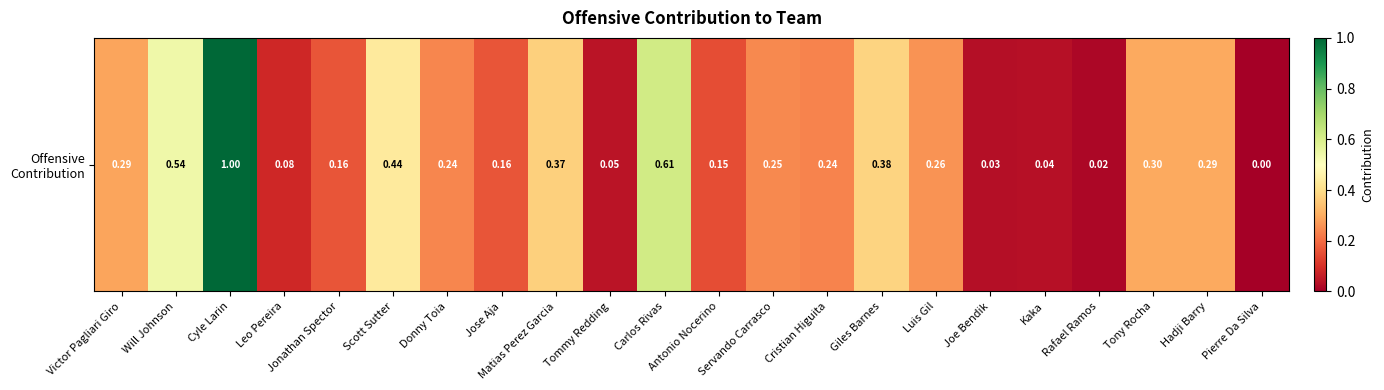

Reading left to right, list all the values displayed in this chart.

0.3	0.5	1.0	0.1	0.2	0.4	0.2	0.2	0.4	0.0	0.6	0.2	0.2	0.2	0.4	0.3	0.0	0.0	0.0	0.3	0.3	0.0